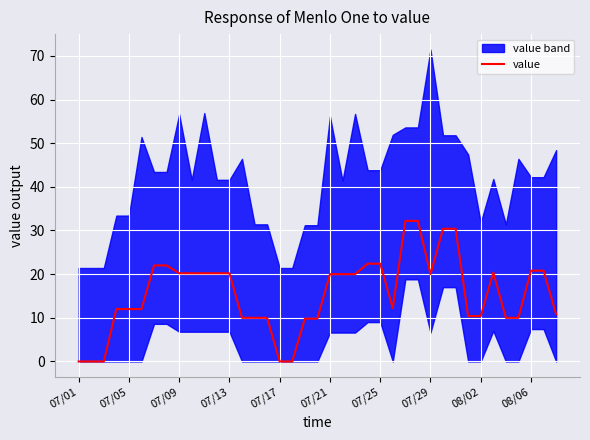

What is the difference between the second highest and second lowest values?

32.2